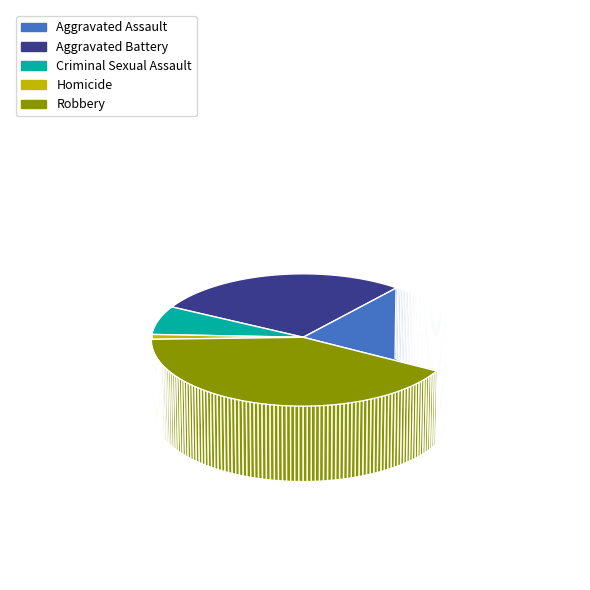

Which has a higher value, Homicide or Aggravated Assault?

Aggravated Assault